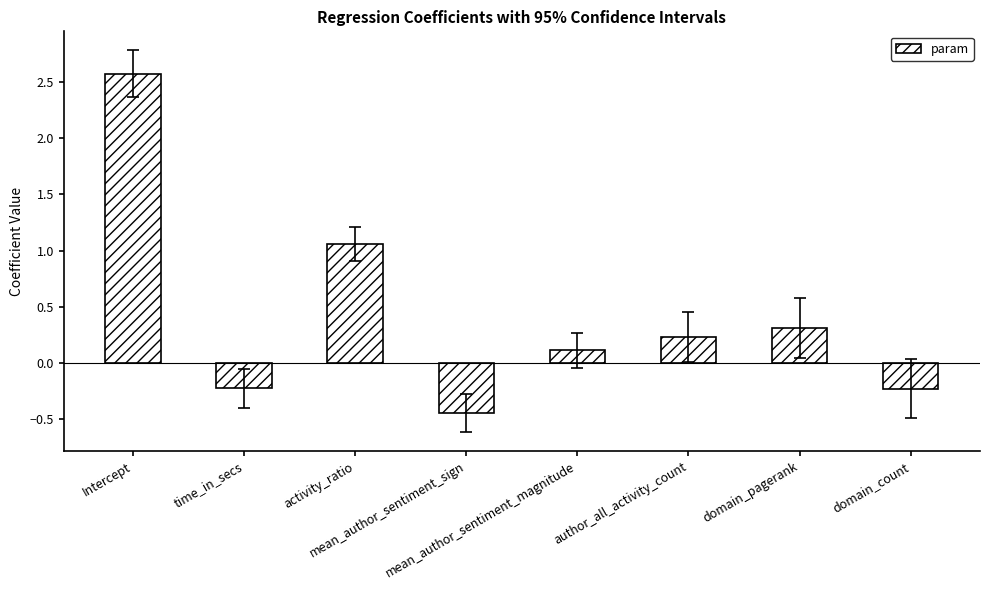

The chart shows a value of -0.2 at domain_count. True or false?

True